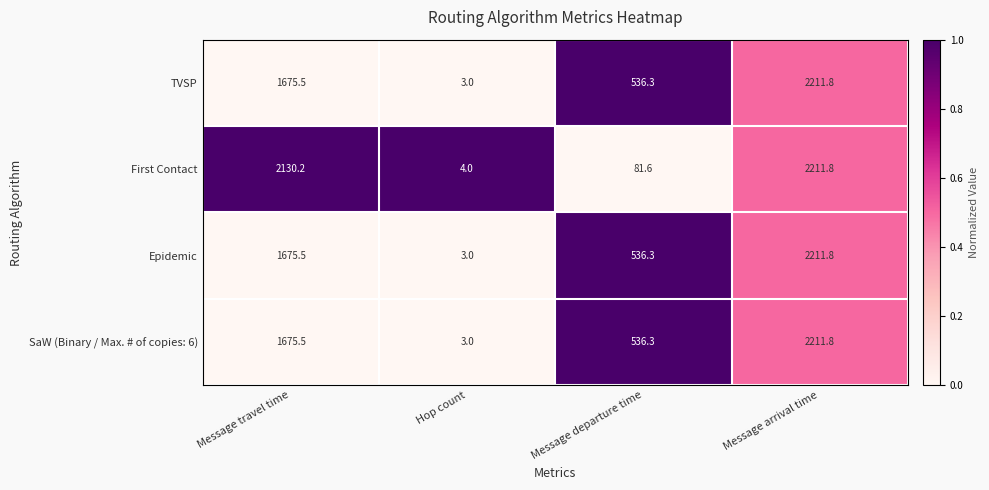

Is the value of First Contact at Hop count greater than the value of SaW (Binary / Max. # of copies: 6) at Hop count?

Yes